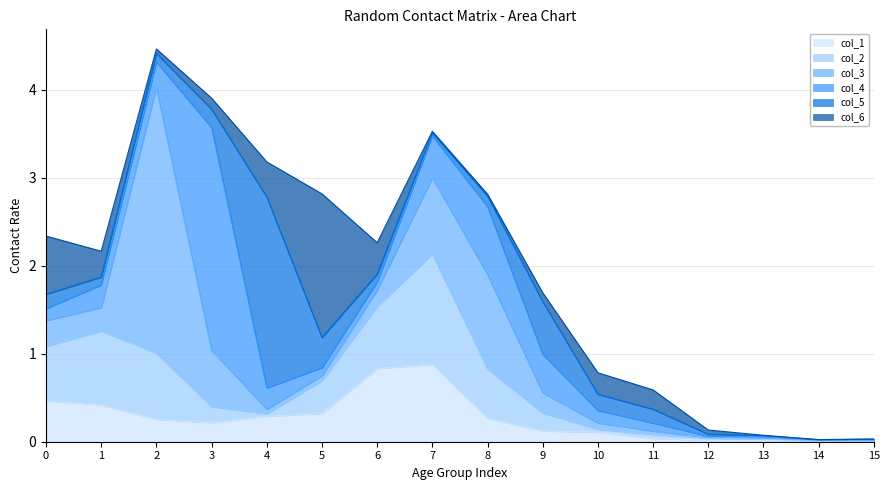

Which series has the largest total across all categories?

col_3